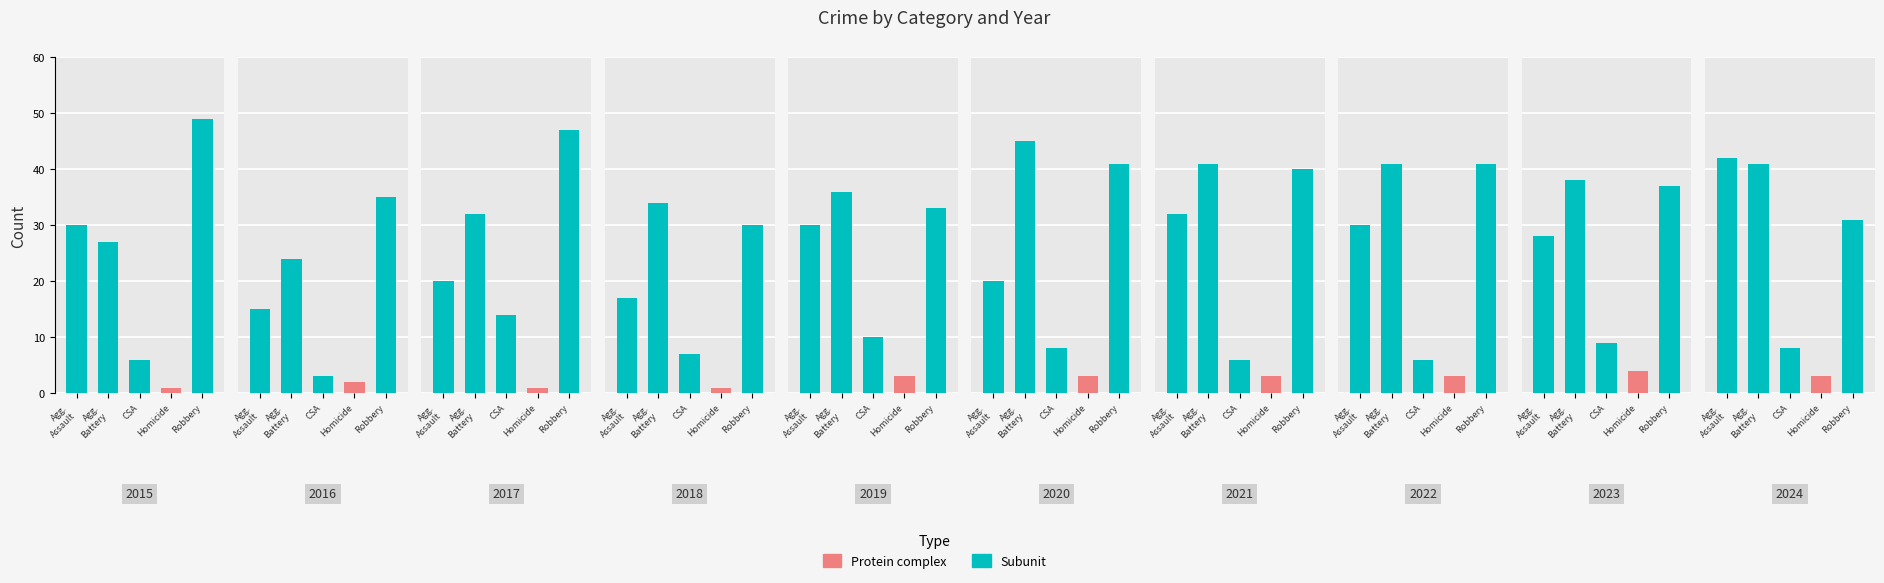

What is the highest value of the Aggravated Assault series?

42